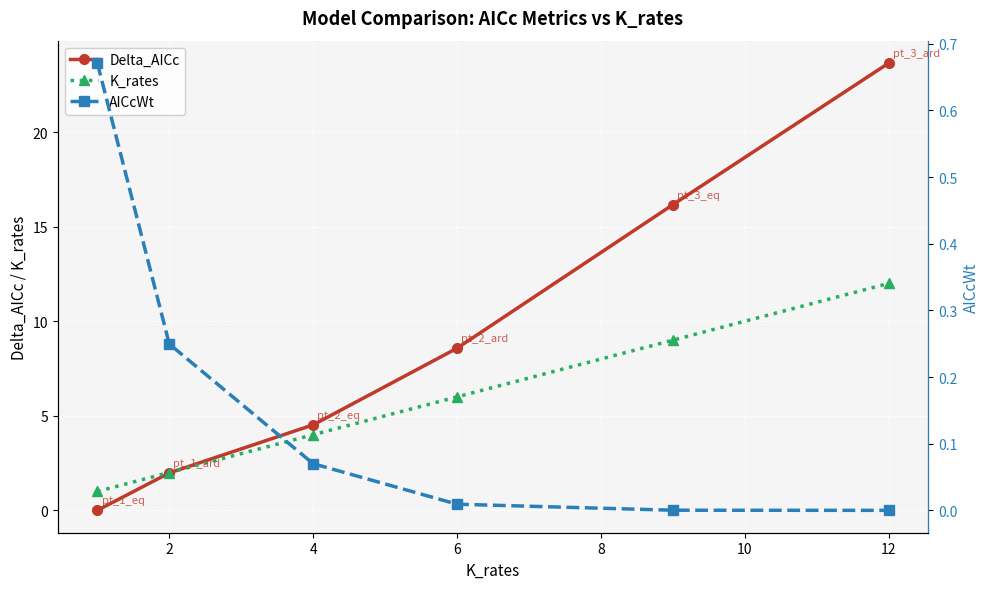

Is it true that Delta_AICc equals 8.1 at 12?

False